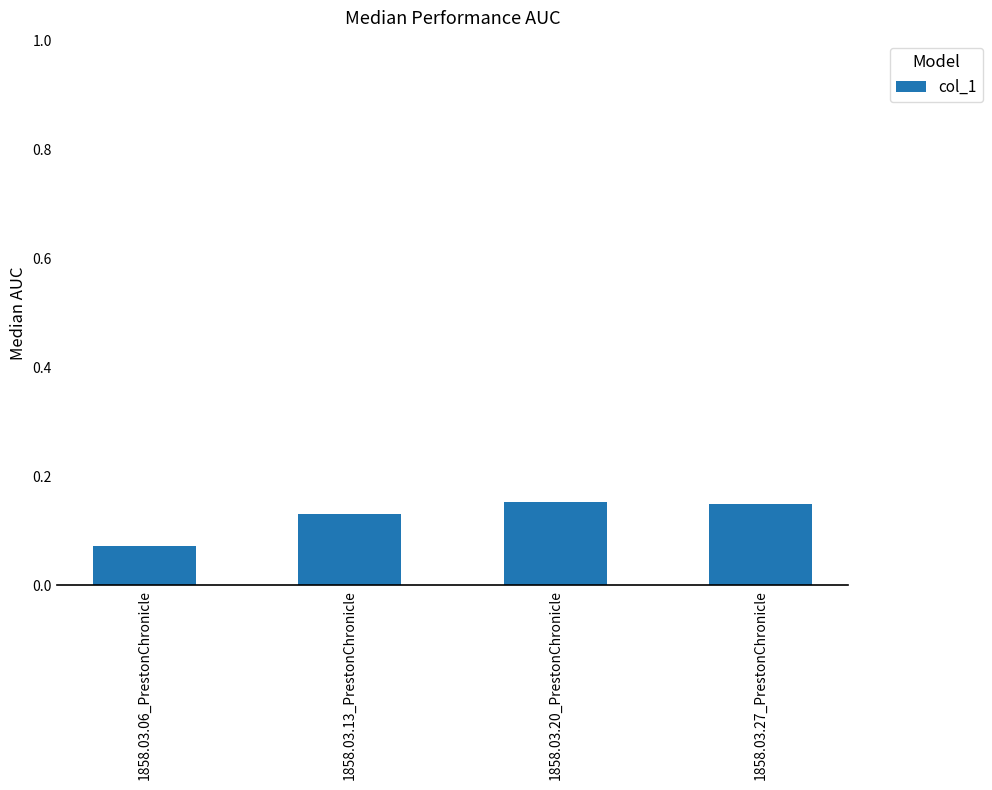

Count the number of categories in the chart.

4